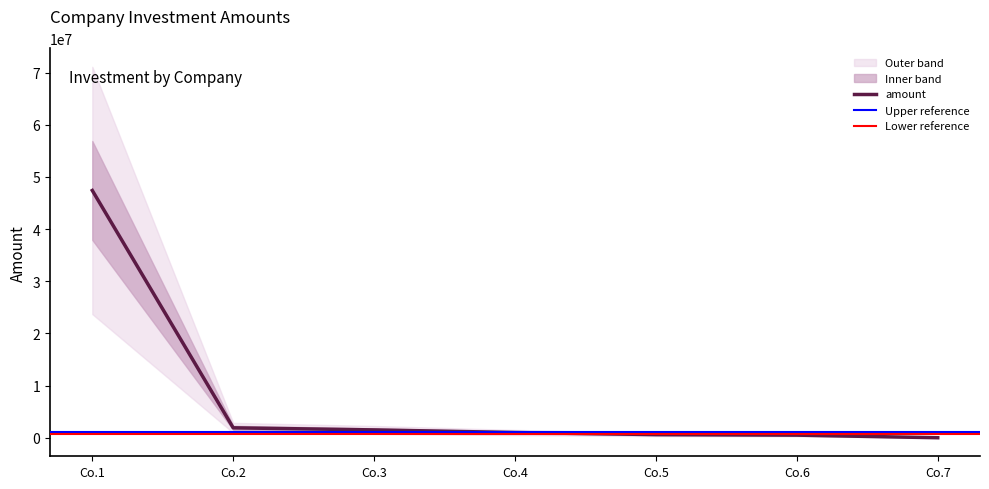

Where is amount nearest to the value 23700000?

Co.2